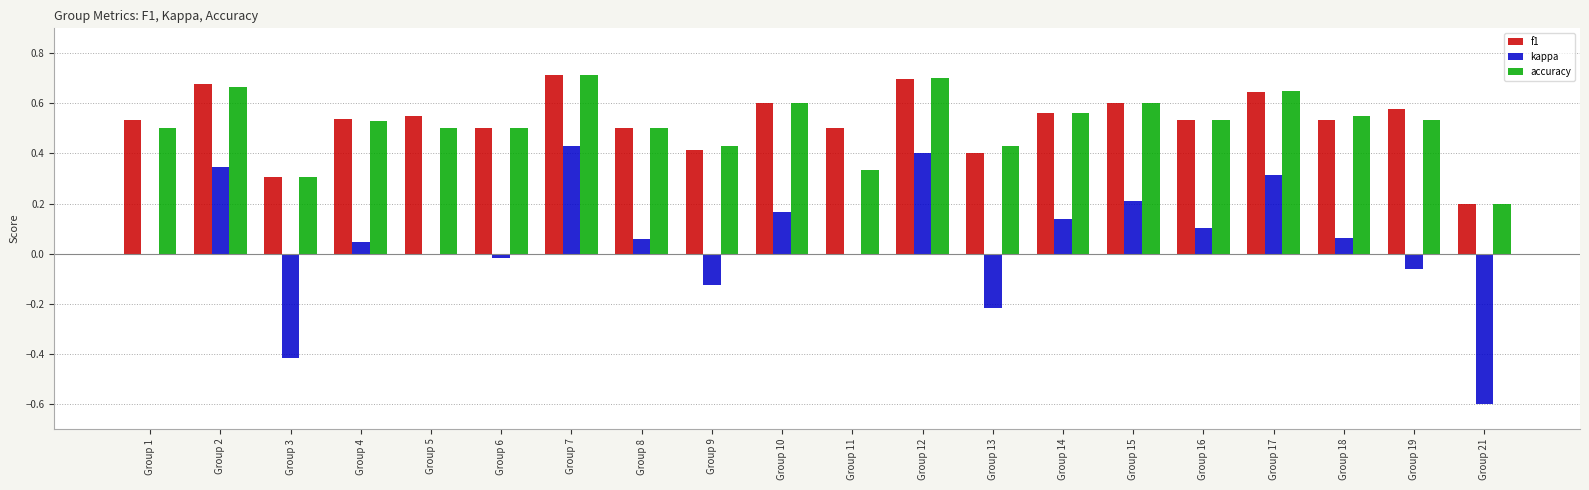

What is the total value across all series at Group 14?

1.3